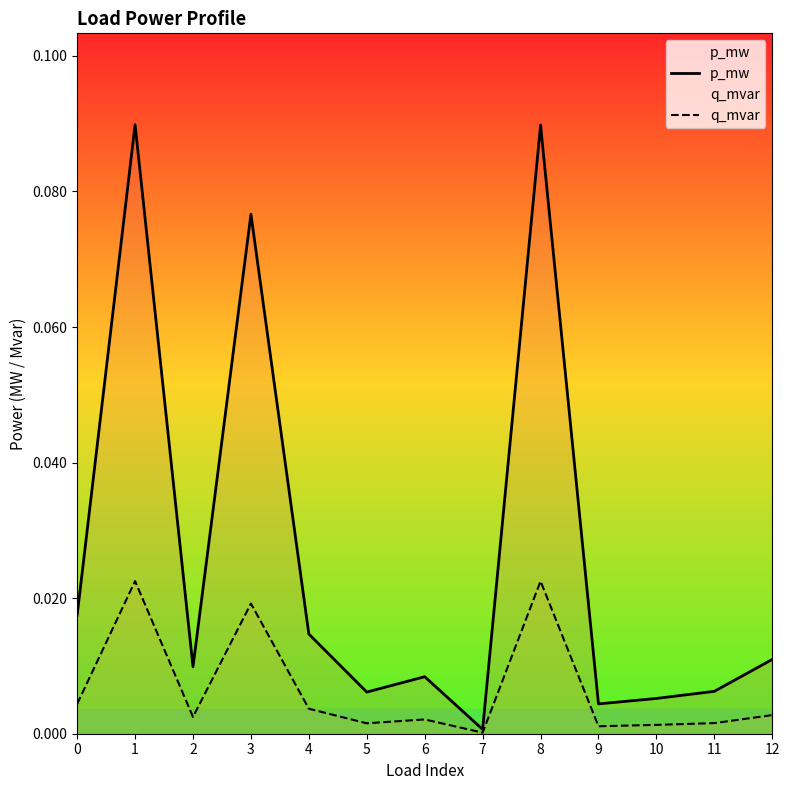

Reading right to left, list all the values displayed in this chart.

p_mw: 12=0.0	11=0.0	10=0.0	9=0.0	8=0.1	7=0.0	6=0.0	5=0.0	4=0.0	3=0.1	2=0.0	1=0.1	0=0.0
q_mvar: 12=0.0	11=0.0	10=0.0	9=0.0	8=0.0	7=0.0	6=0.0	5=0.0	4=0.0	3=0.0	2=0.0	1=0.0	0=0.0